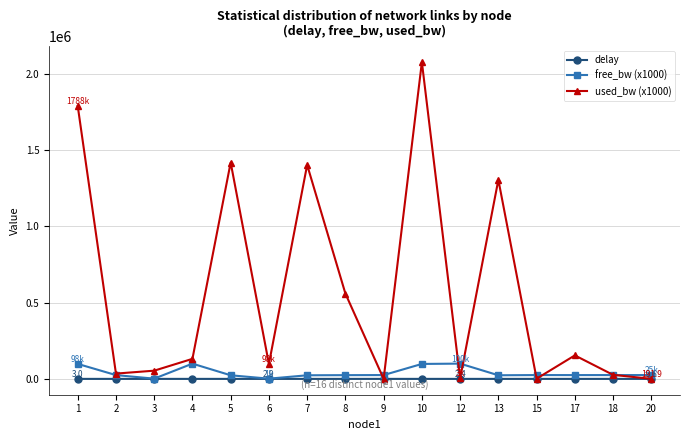

Is the value of used_bw (x1000) at 13 greater than the value of free_bw (x1000) at 10?

Yes